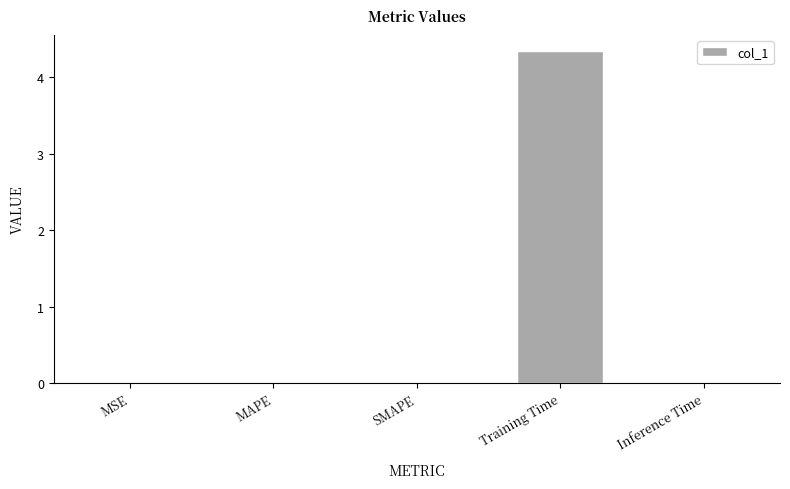

Which category has the highest value across all series?

Training Time